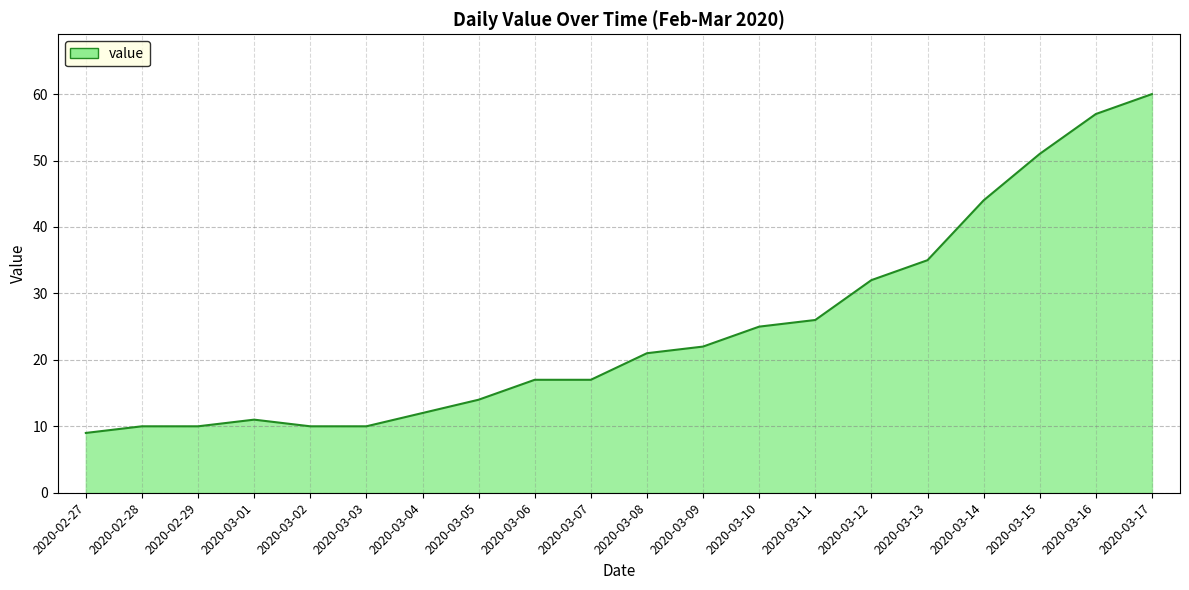

Reading left to right, extract all data points from this chart.

2020-02-27=9	2020-02-28=10	2020-02-29=10	2020-03-01=11	2020-03-02=10	2020-03-03=10	2020-03-04=12	2020-03-05=14	2020-03-06=17	2020-03-07=17	2020-03-08=21	2020-03-09=22	2020-03-10=25	2020-03-11=26	2020-03-12=32	2020-03-13=35	2020-03-14=44	2020-03-15=51	2020-03-16=57	2020-03-17=60